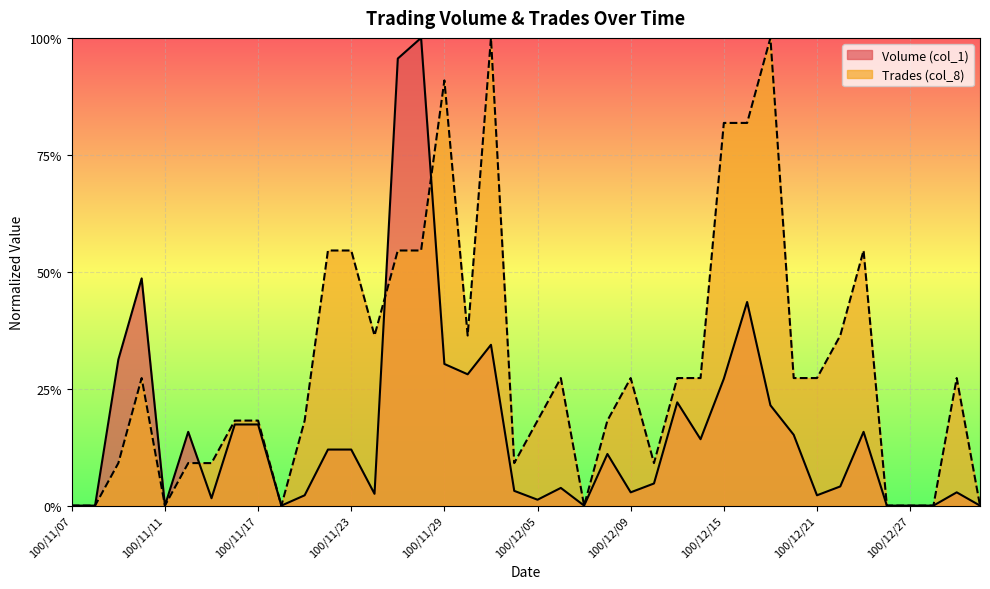

How many times do Trades (col_8) and Volume (col_1) cross each other?

3